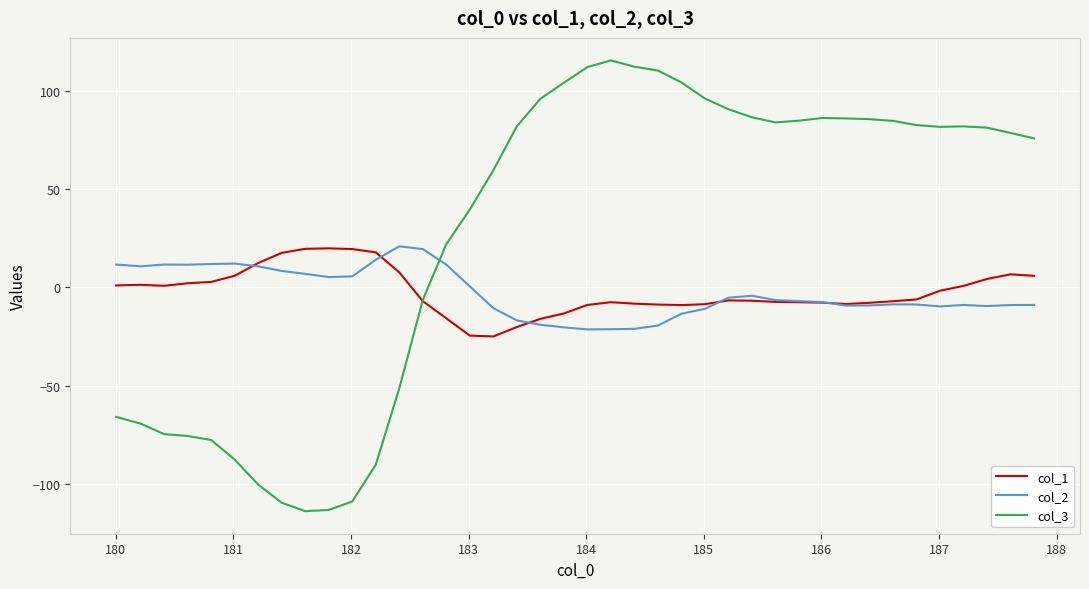

Which series has the largest total across all categories?

col_3